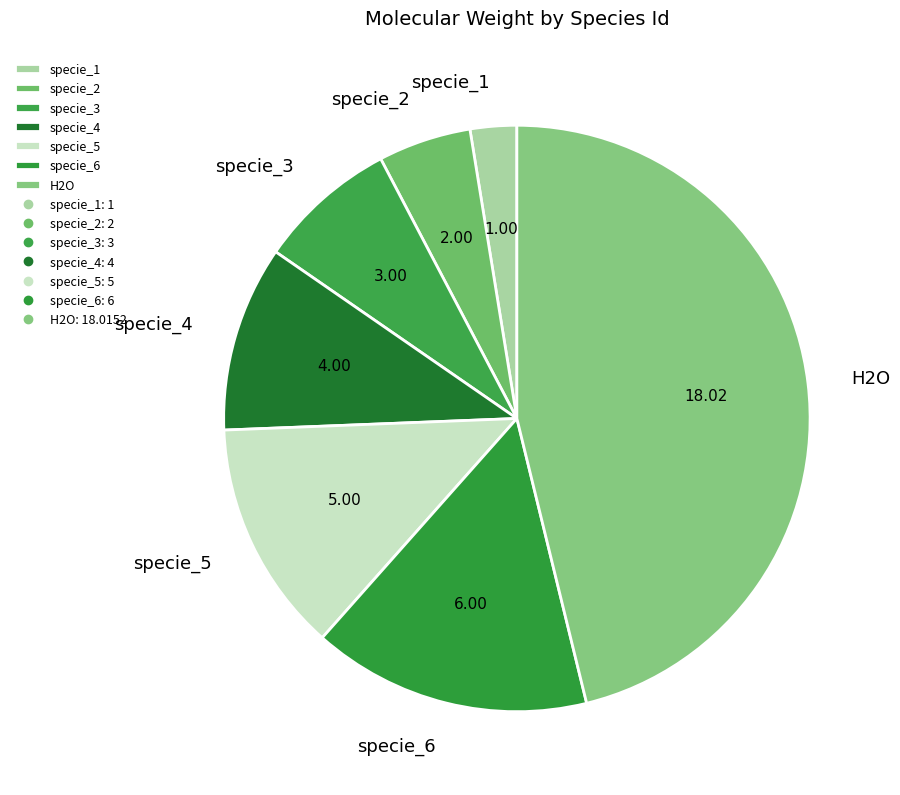

Is specie_1 the majority of the pie?

No